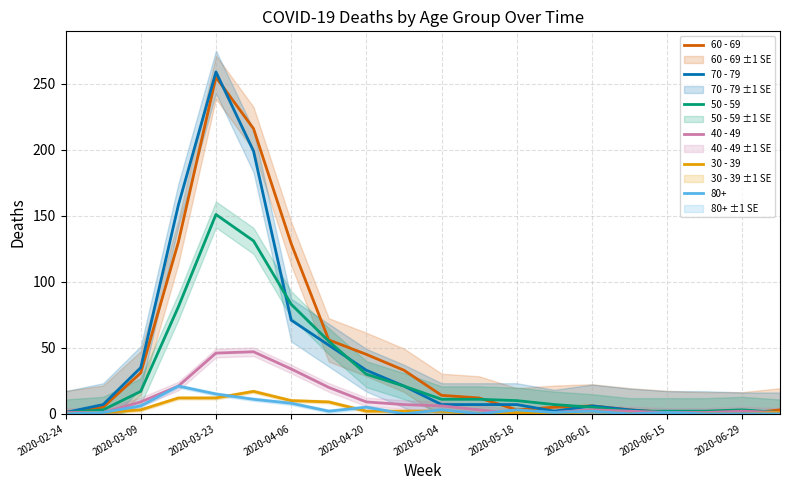

The value of 80+ at 2020-06-29 is 0. True or false?

True